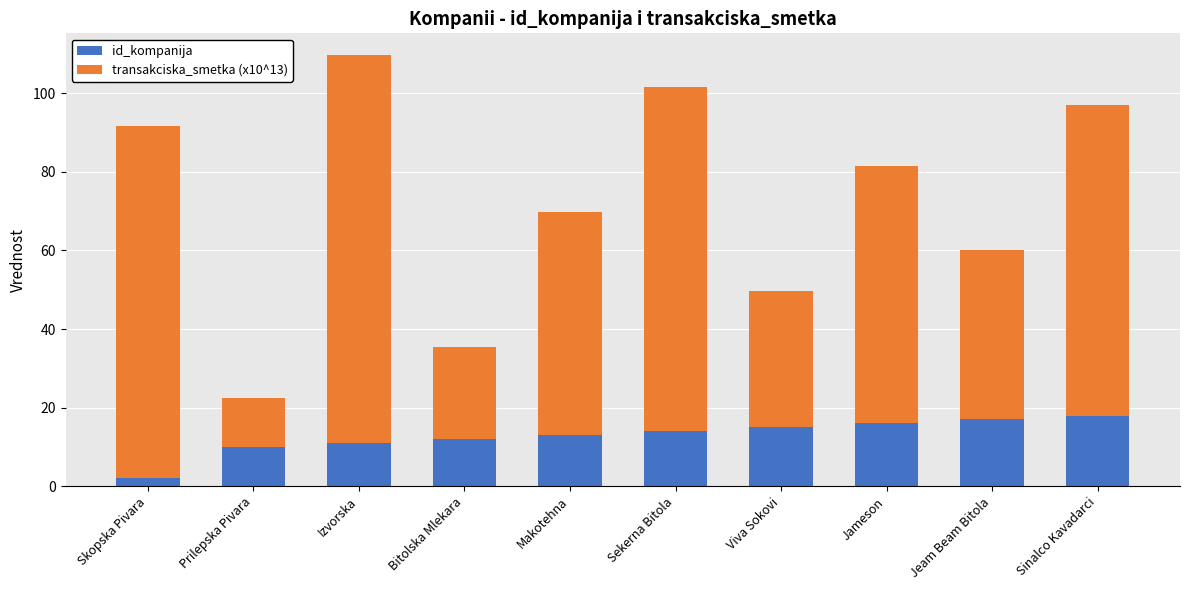

What is the total value across all series at Izvorska?

109.8